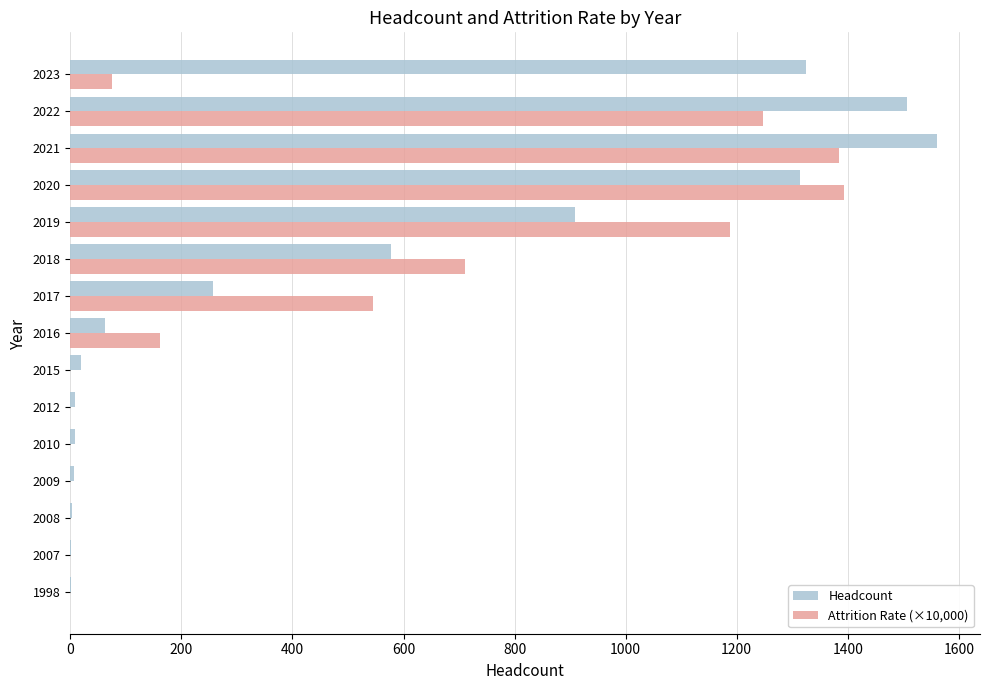

What is the sum of all Headcount values?

7558.0